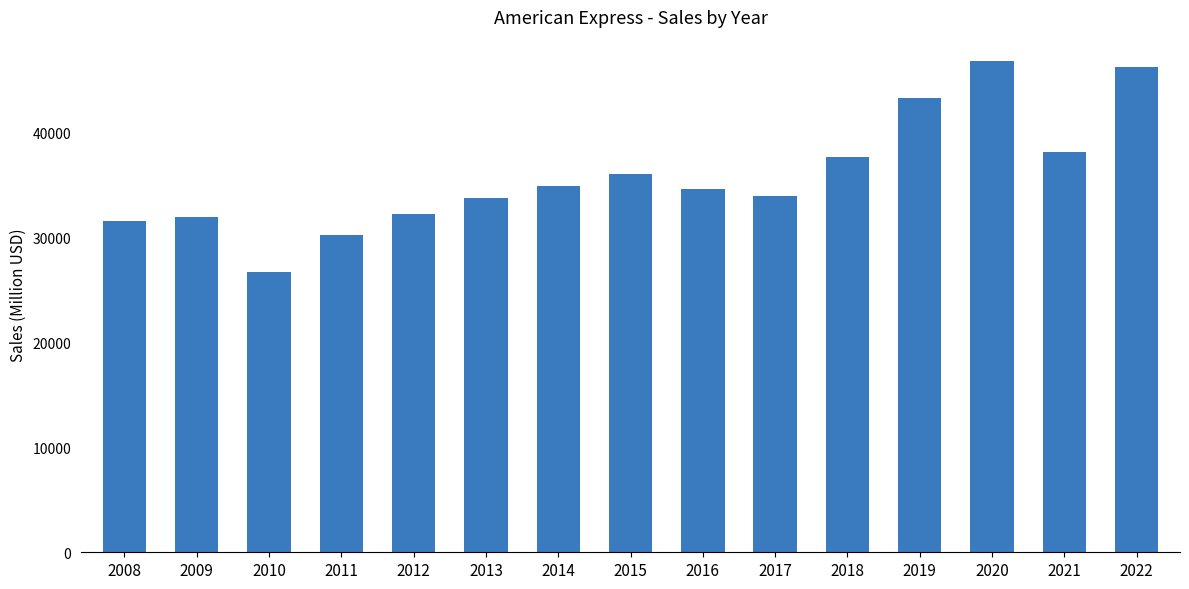

How many data points does each series have?

15